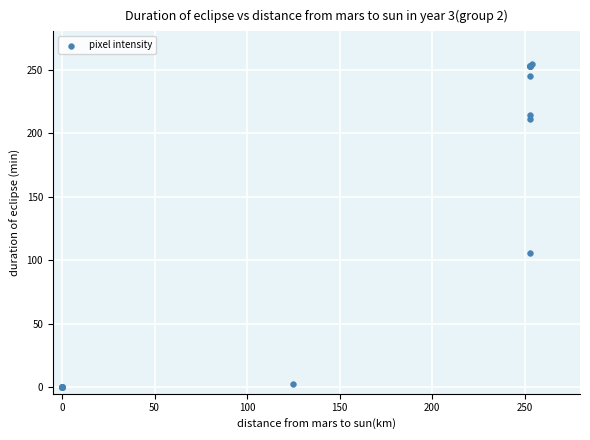

What Y value in the scatter plot is closest to 127?

106